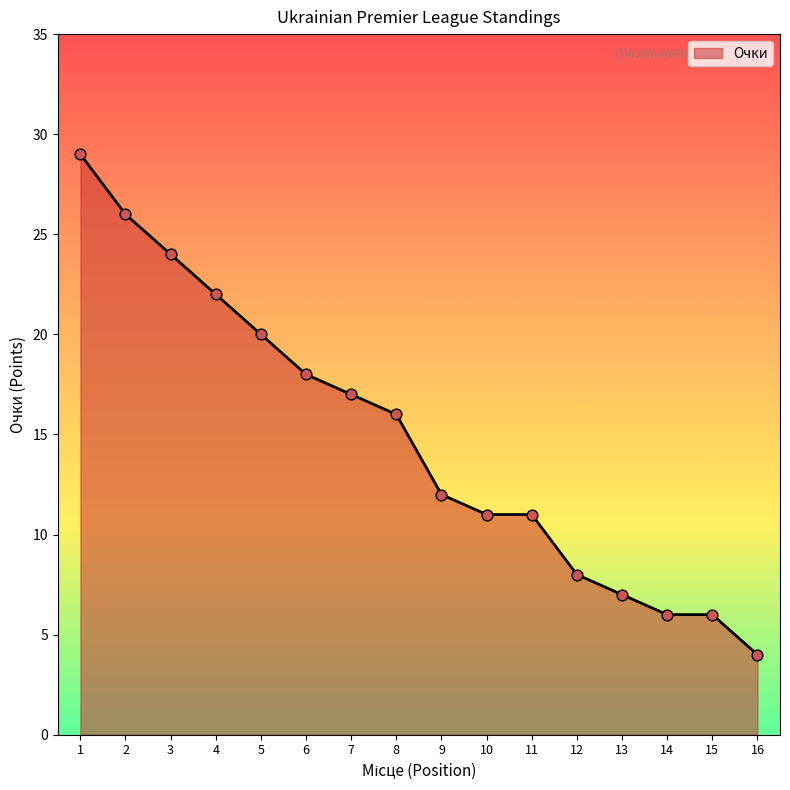

Which has a higher value, 10 or 8?

8